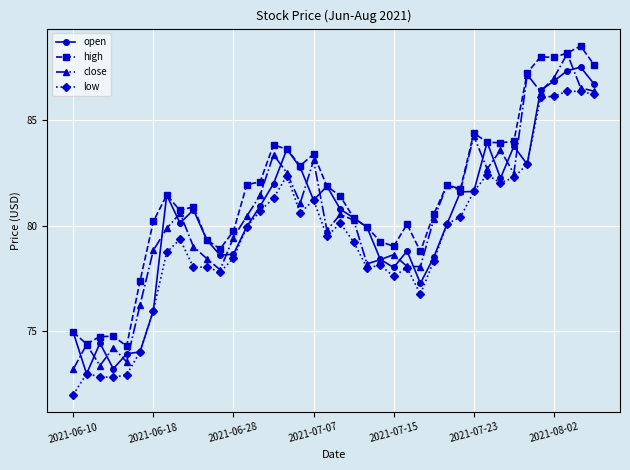

What is the highest value of the close series?

88.2